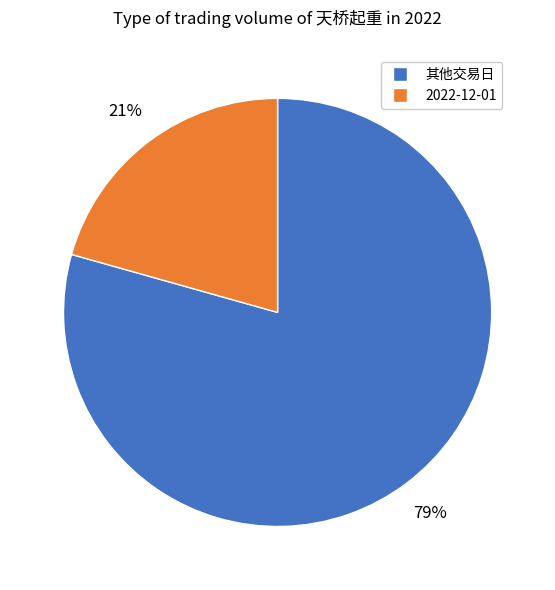

To the nearest percent, what is the average slice percentage?

50%